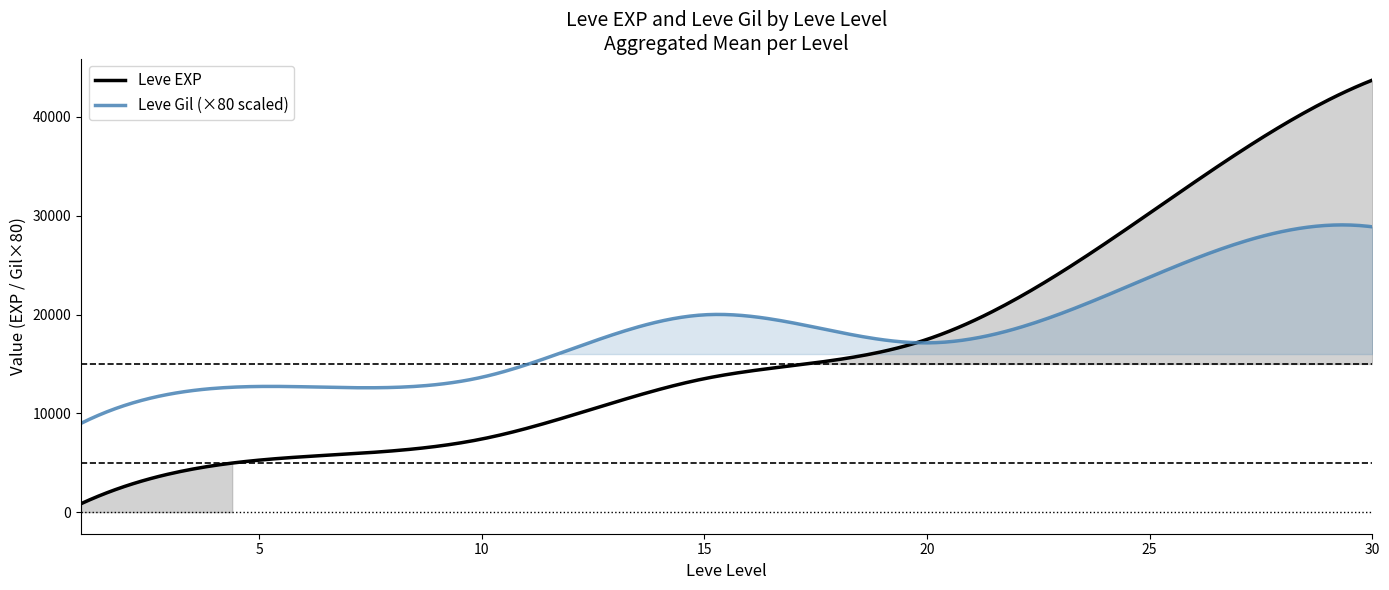

The value of Leve Gil at 5 is 197. True or false?

False